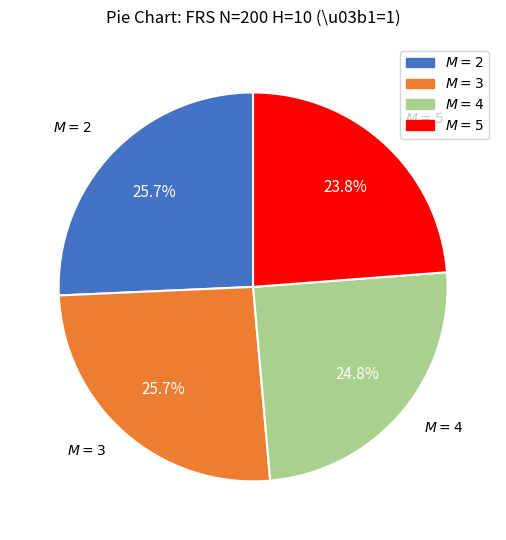

Does any single category account for the majority?

No